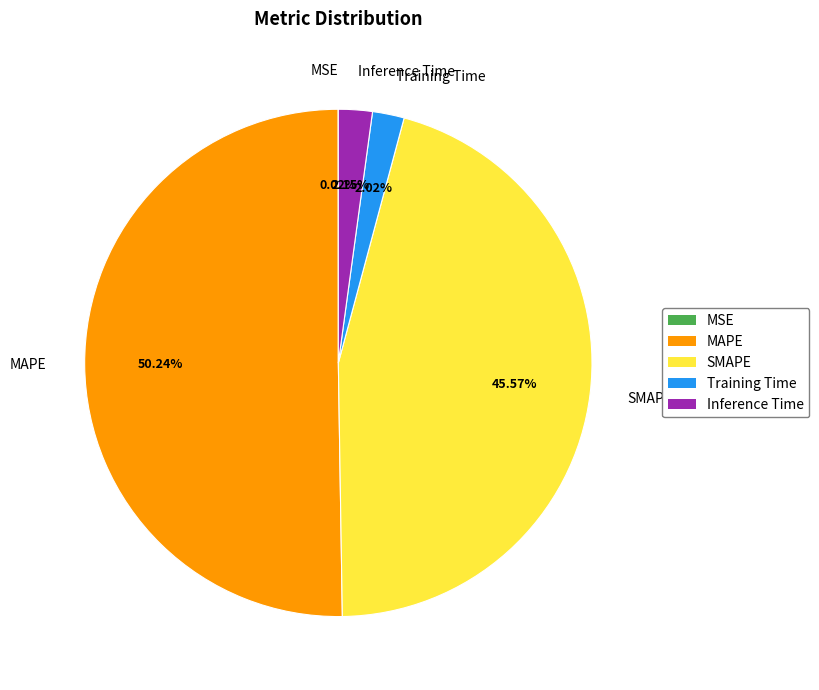

Which category has the biggest portion of the pie?

MAPE